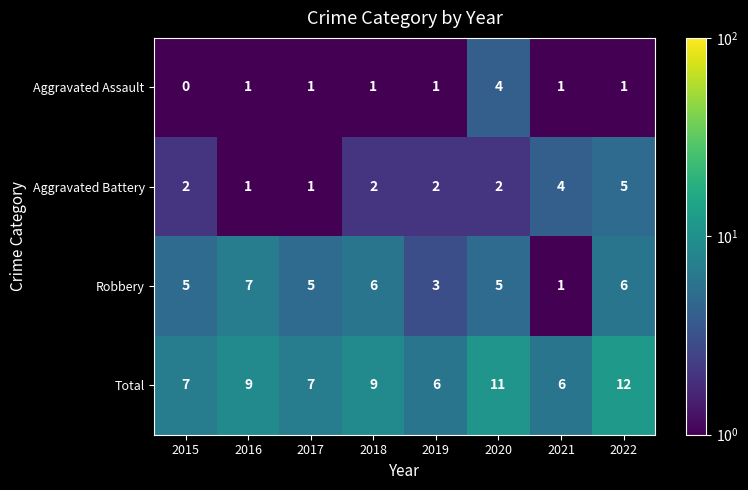

True or false: Total has a value of 2 at 2018.

False